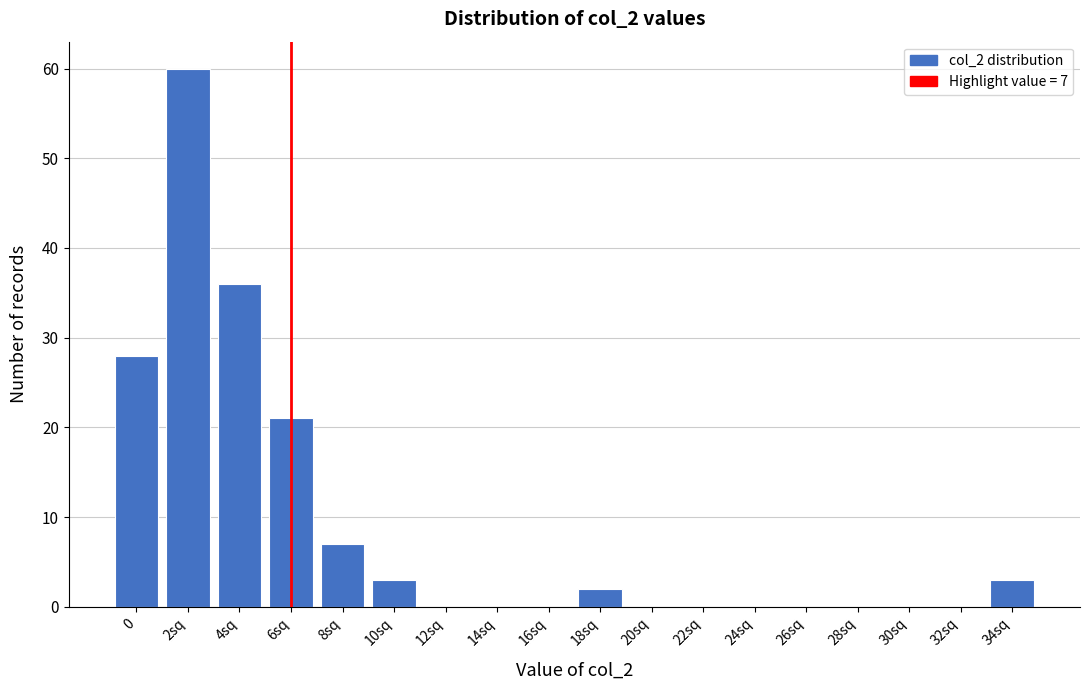

Reading right to left, what are all the values shown in this chart?

34sq=3	32sq=0	30sq=0	28sq=0	26sq=0	24sq=0	22sq=0	20sq=0	18sq=2	16sq=0	14sq=0	12sq=0	10sq=3	8sq=7	6sq=21	4sq=36	2sq=60	0=28